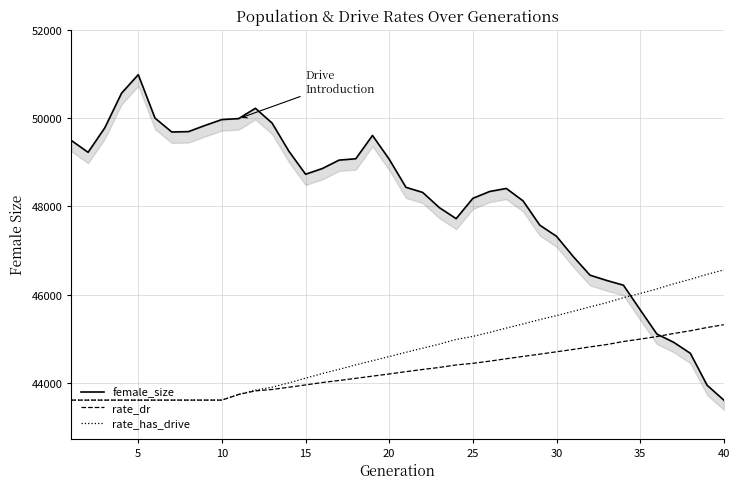

What is the lowest value of the rate_has_drive series?

43604.0